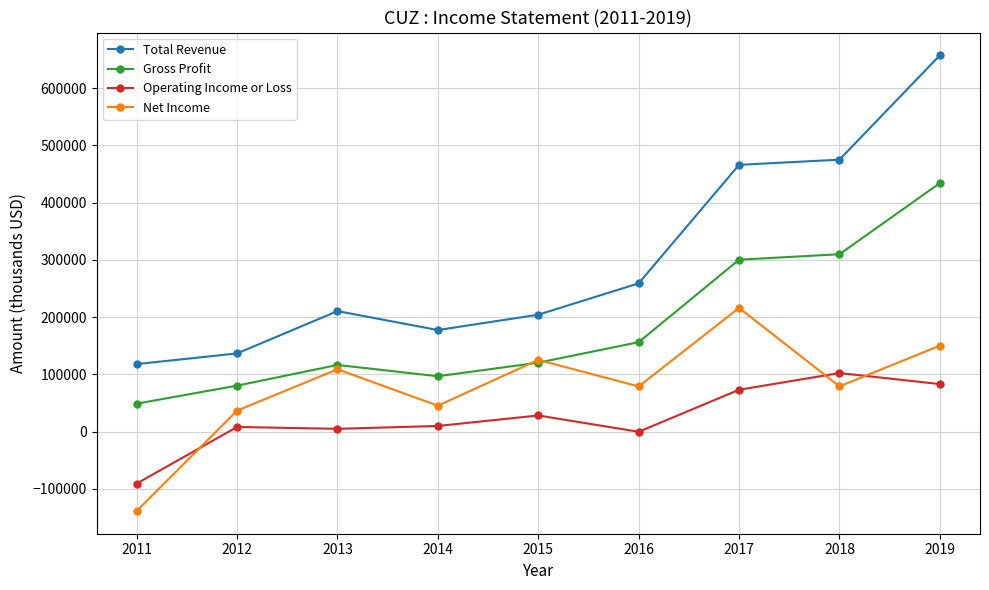

Rank the series by their maximum value, from lowest to highest.

Operating Income or Loss, Net Income, Gross Profit, Total Revenue